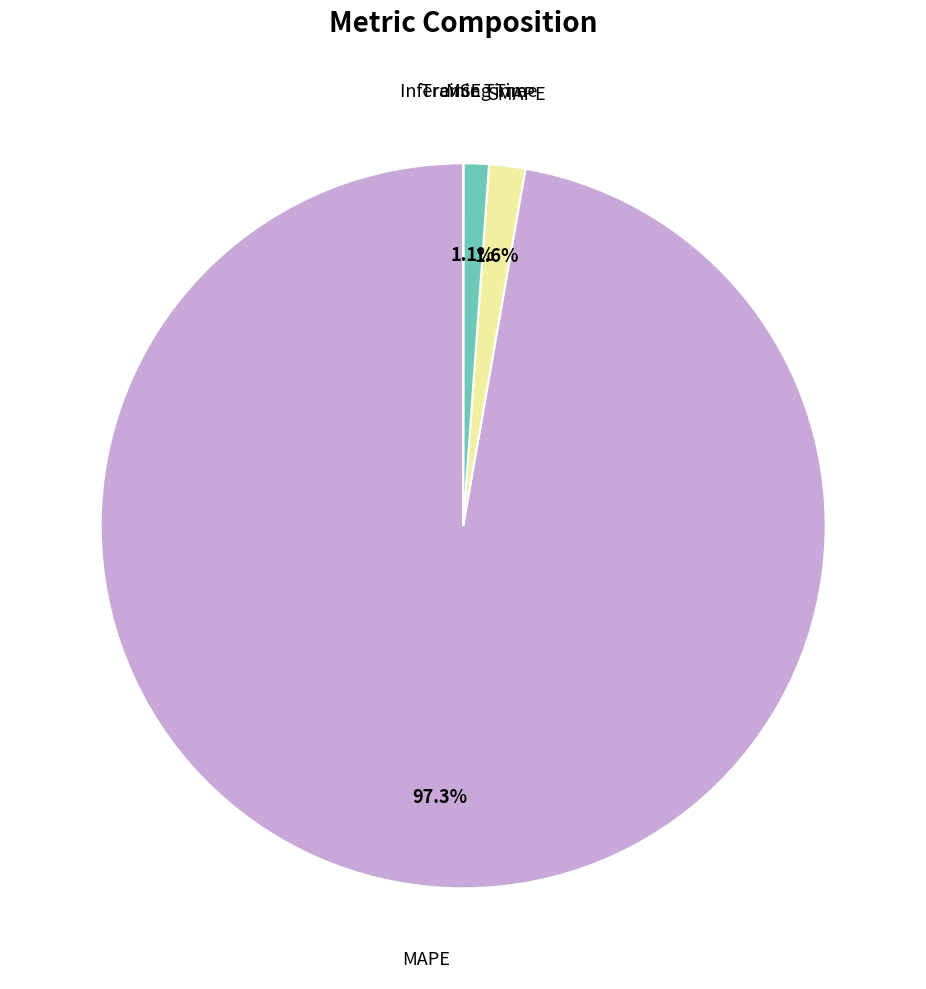

Is there any slice that represents more than half of the pie?

Yes